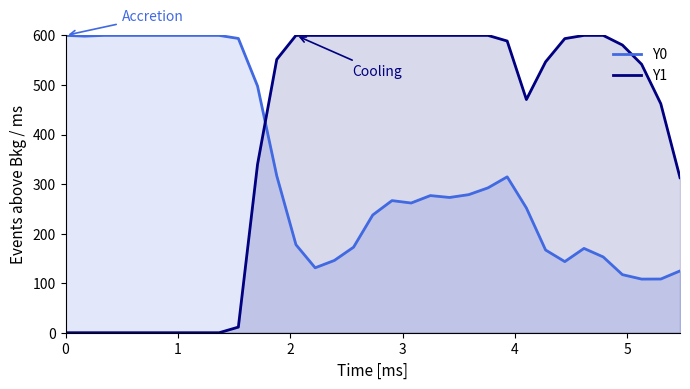

Rank the series by their average value, from highest to lowest.

Y1, Y0